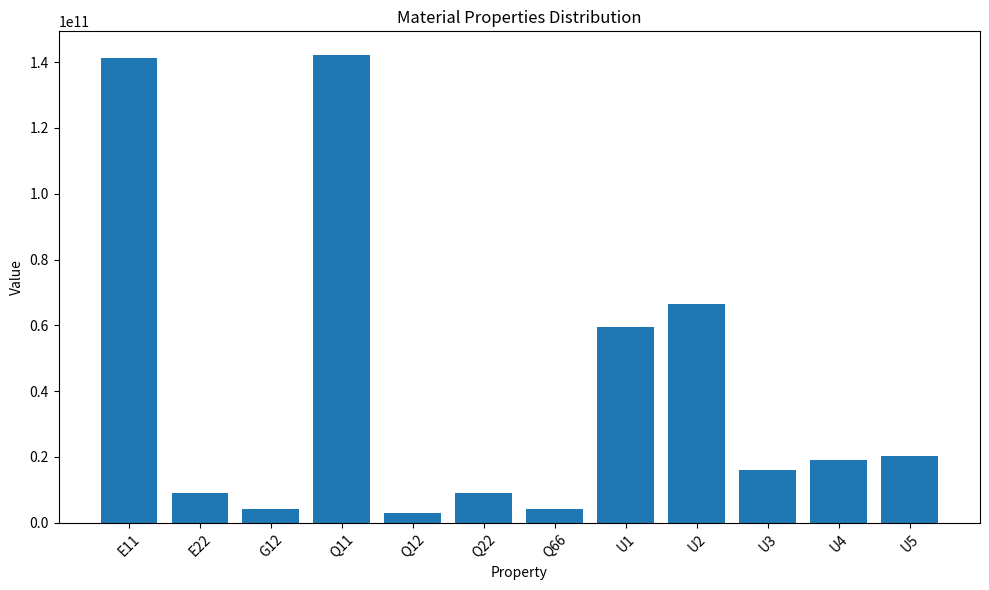

What is the label of the 5th bar from the left?

Q12